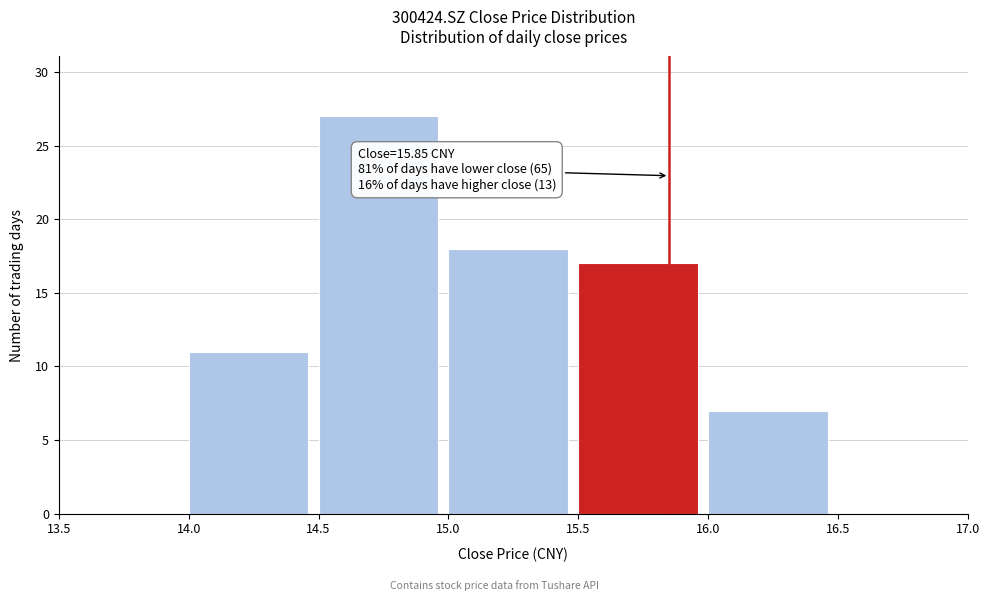

Which range on the x-axis has the tallest bar?

14.5 to 15.0